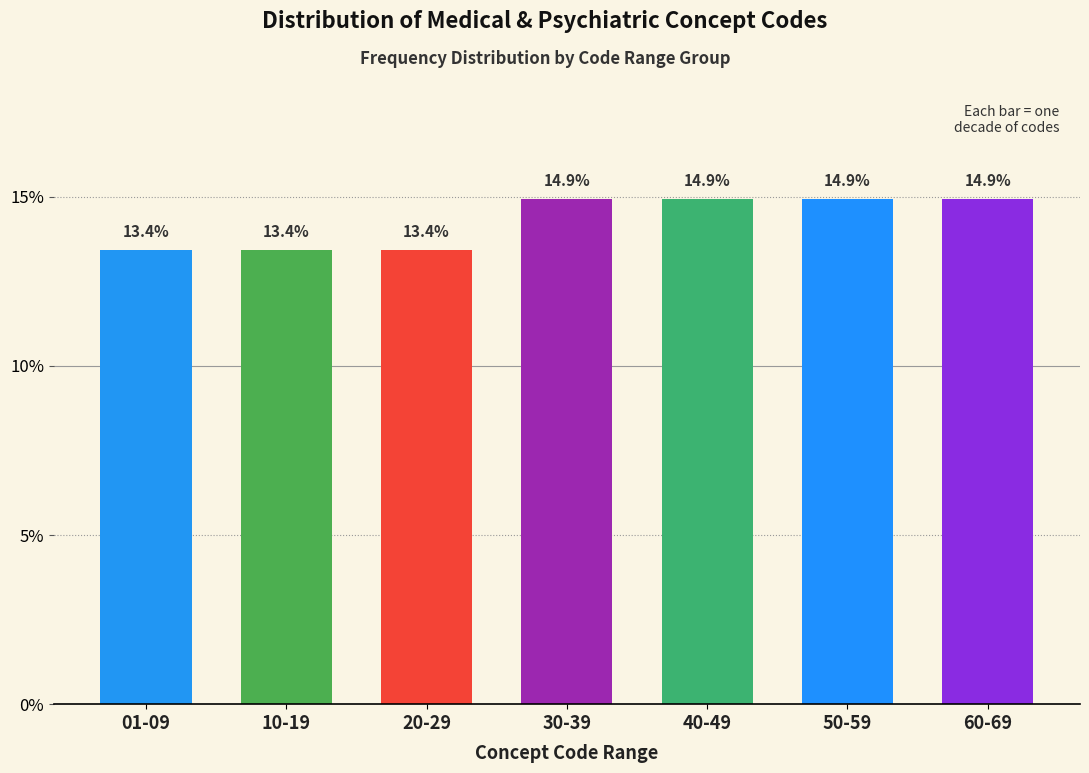

Reading right to left, list all the values displayed in this chart.

14.9	14.9	14.9	14.9	13.4	13.4	13.4